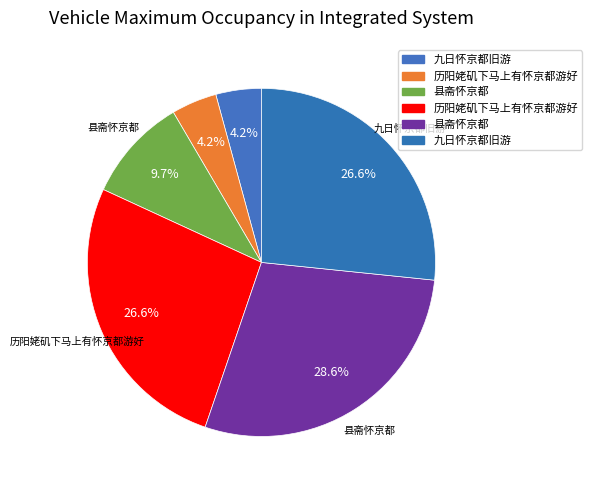

How many slices are in this pie chart?

6